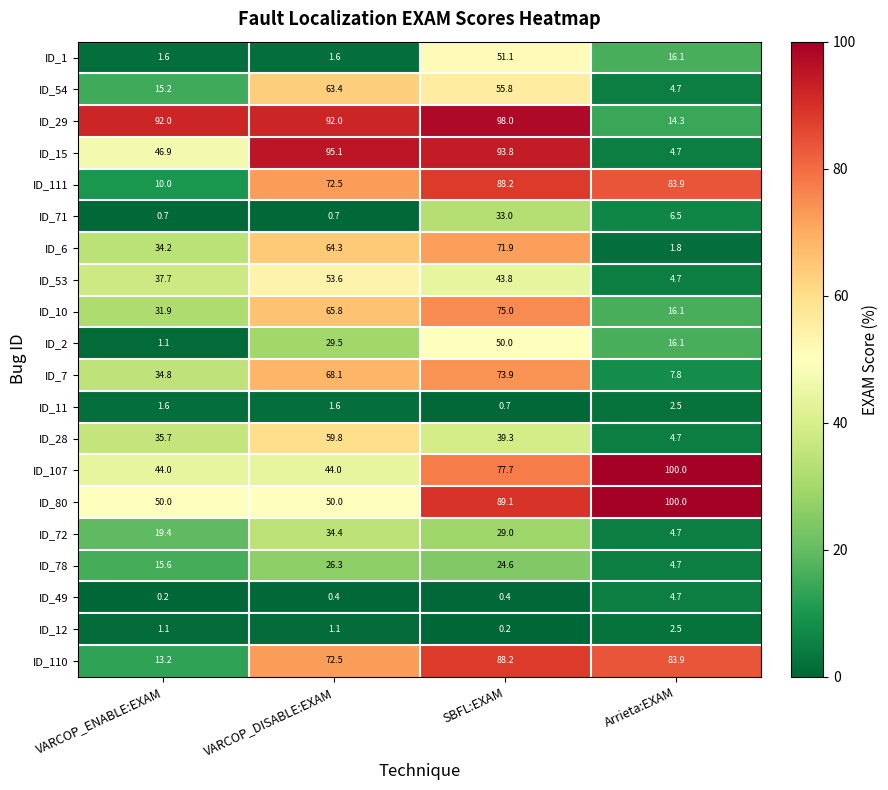

Which category has the highest value in the ID_72 series?

VARCOP_DISABLE:EXAM